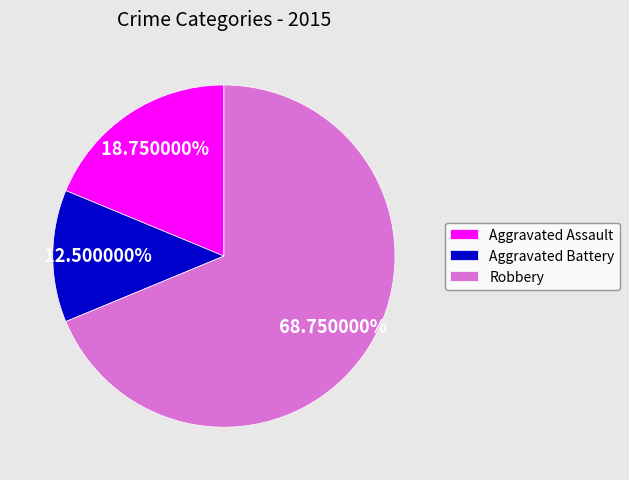

Combined, do Aggravated Battery and Aggravated Assault account for over 50%?

No